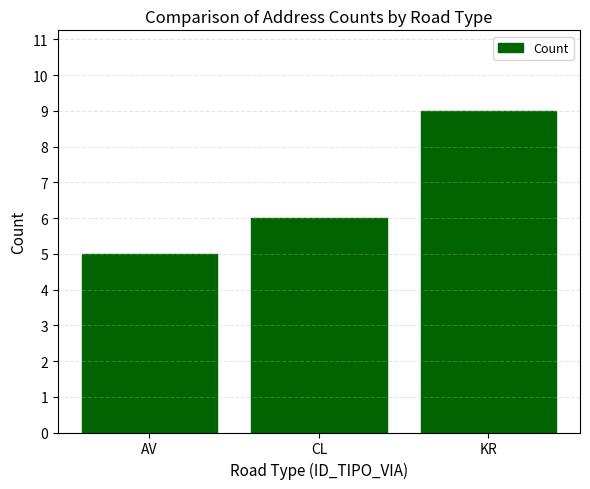

What is the value of the 2nd bar from the left?

6